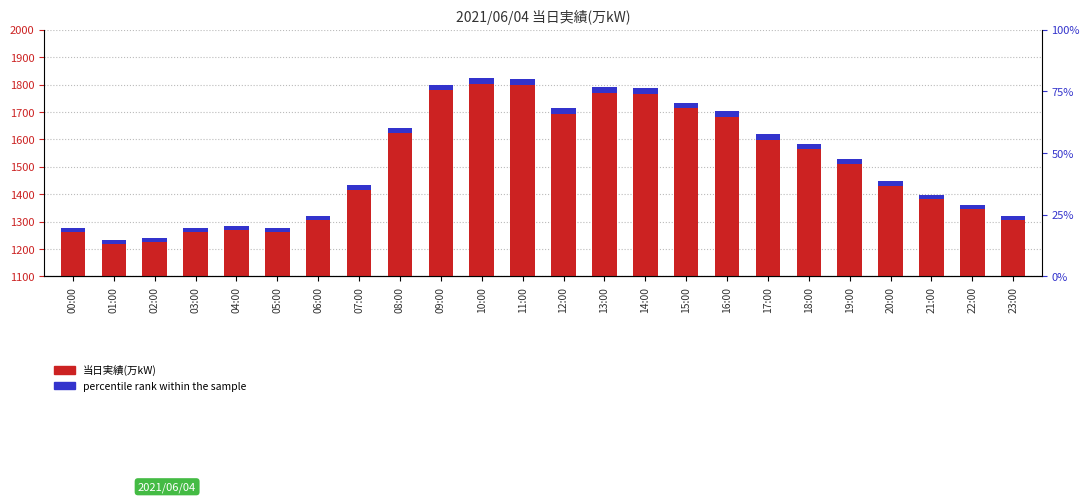

Where does the 当日実績(万kW) series first go above 1509?

08:00